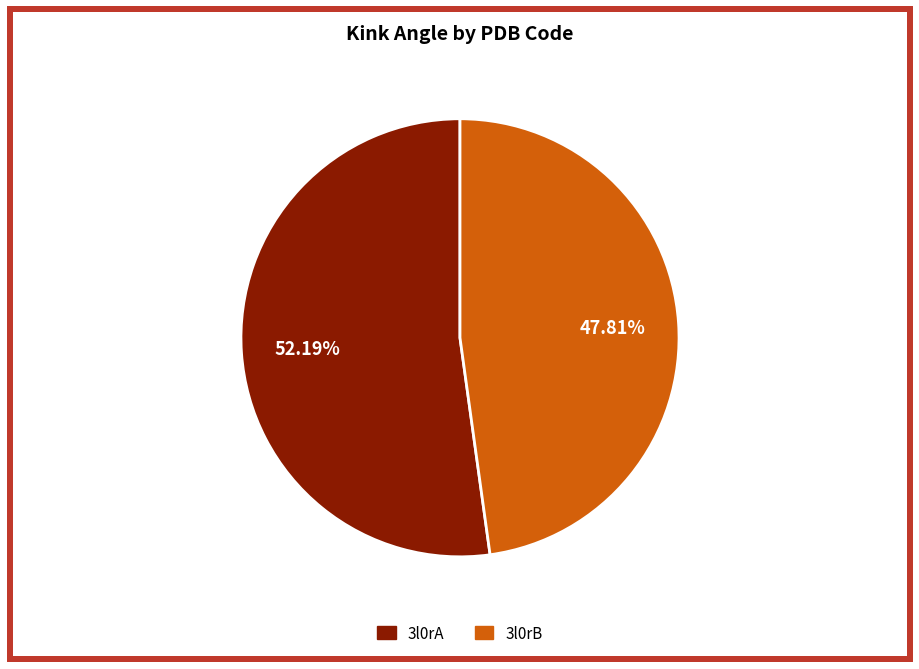

Which category has the smallest portion of the pie?

3l0rB